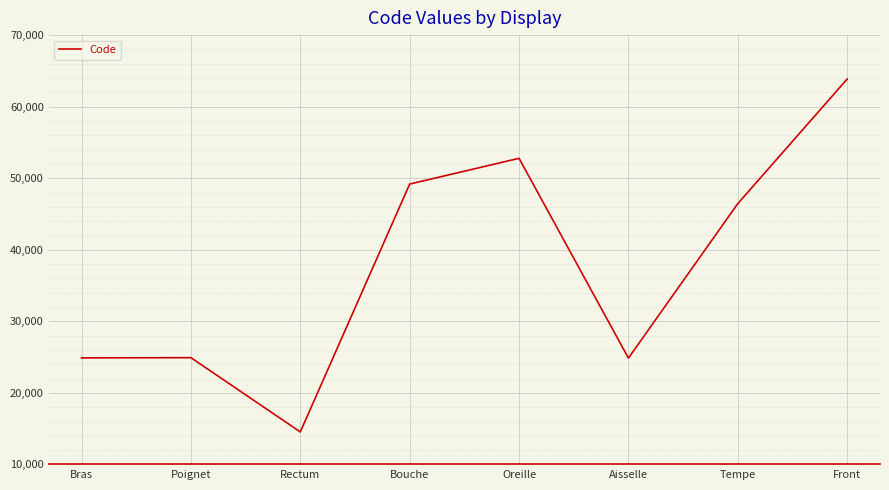

What is the minimum value shown in the chart?

14544